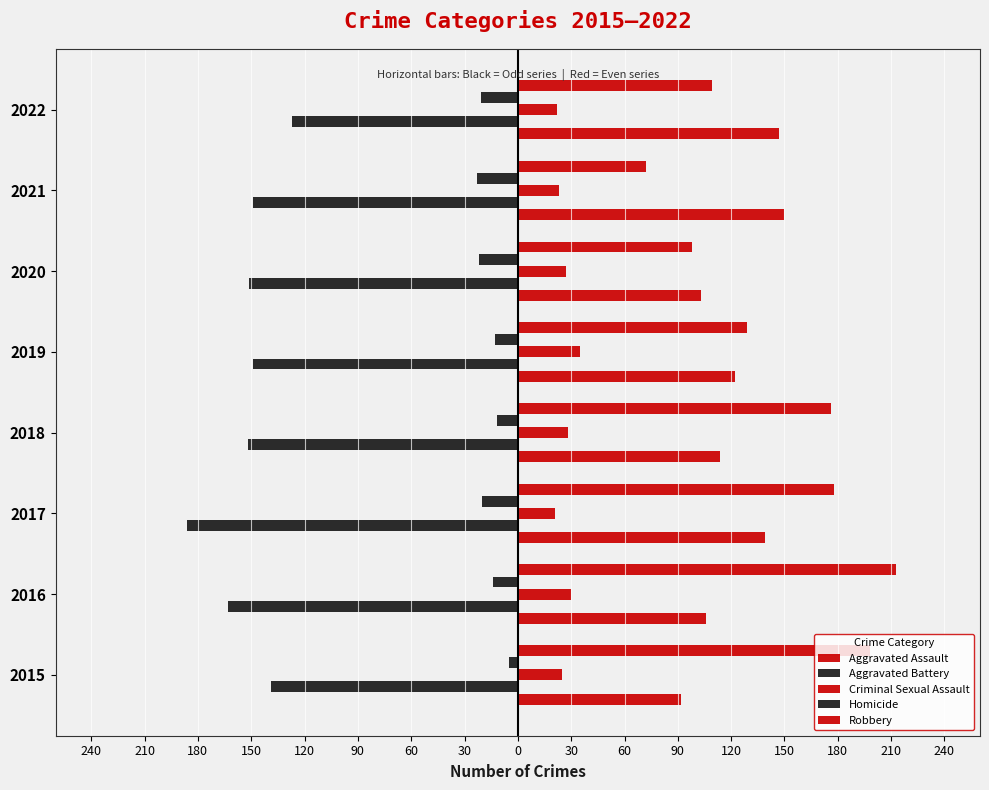

Reading left to right, extract all data points from this chart.

Aggravated Assault: 92	106	139	114	122	103	150	147
Aggravated Battery: -139	-163	-186	-152	-149	-151	-149	-127
Criminal Sexual Assault: 25	30	21	28	35	27	23	22
Homicide: -5	-14	-20	-12	-13	-22	-23	-21
Robbery: 198	213	178	176	129	98	72	109